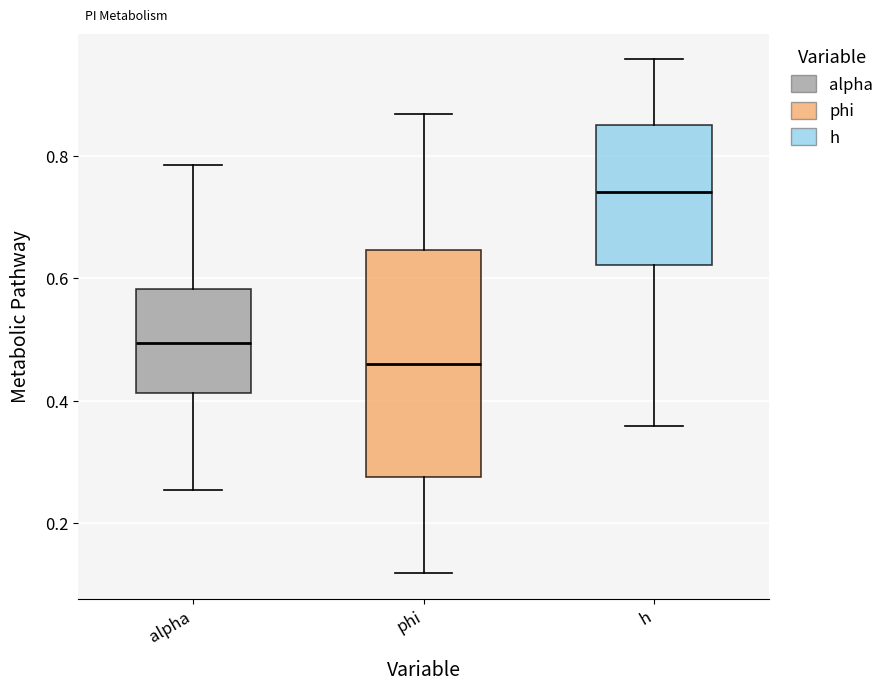

Where is the upper edge of the box for alpha on the y-axis? The values are not printed on the chart, so give them approximately, as read against the axis.

0.58